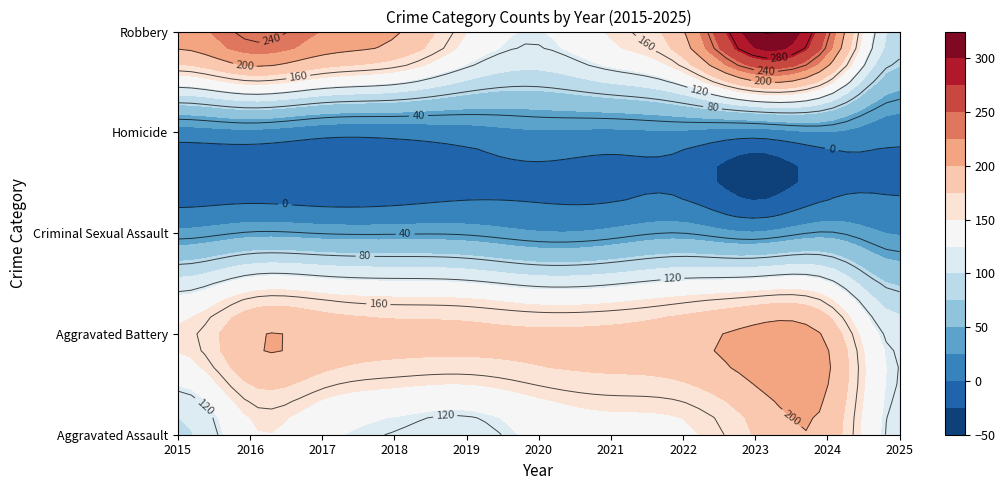

Read the Criminal Sexual Assault value at 2015, to the nearest 10.

30